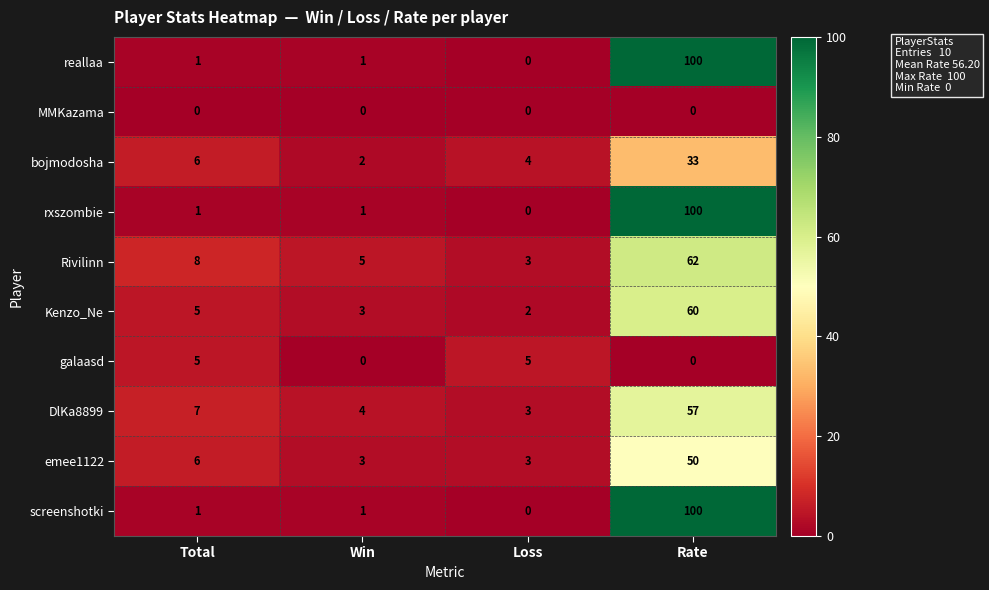

True or false: Rivilinn has a value of 3 at Win.

False